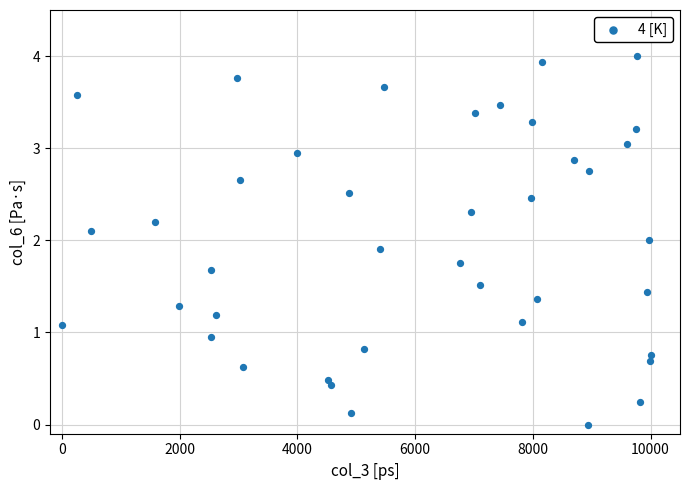

What is the range of Y values (max minus min)?

4.0